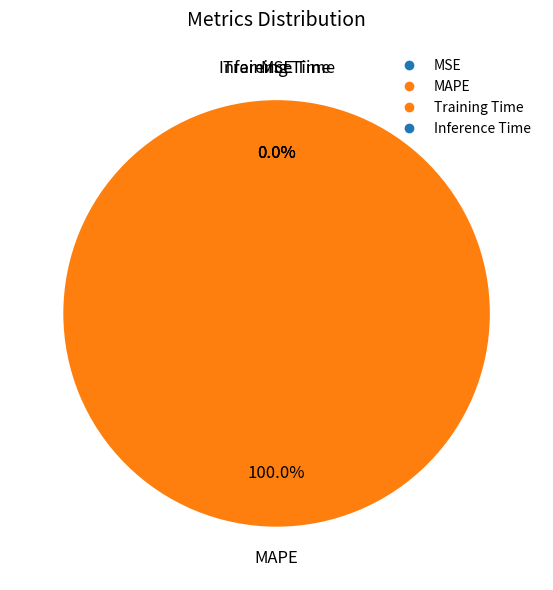

Which has a higher value, Training Time or MAPE?

MAPE